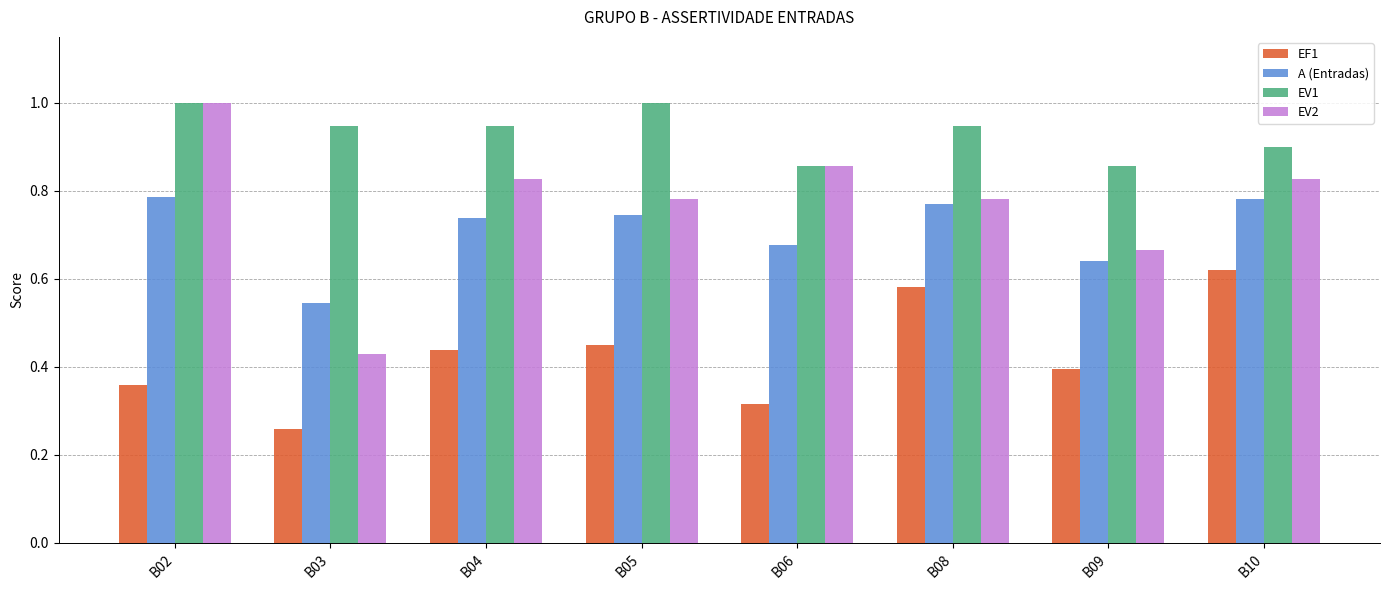

Which category has the lowest value in the EV2 series?

B03